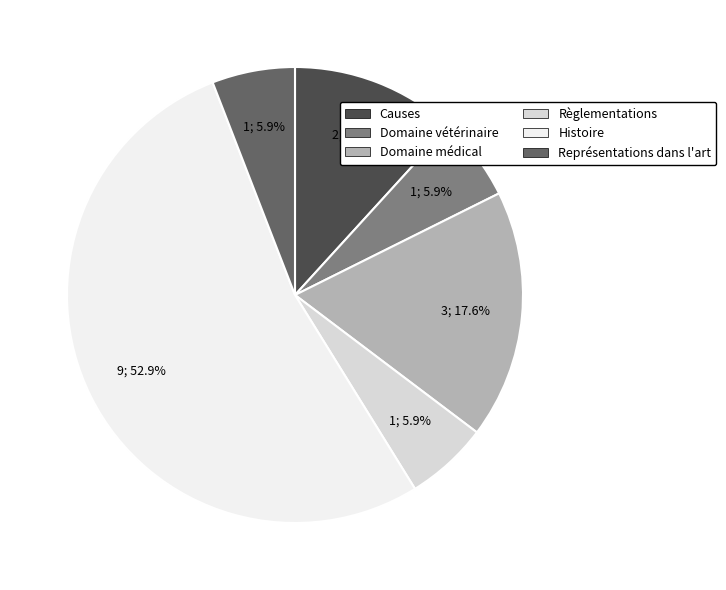

What is the largest slice in the pie chart?

Histoire